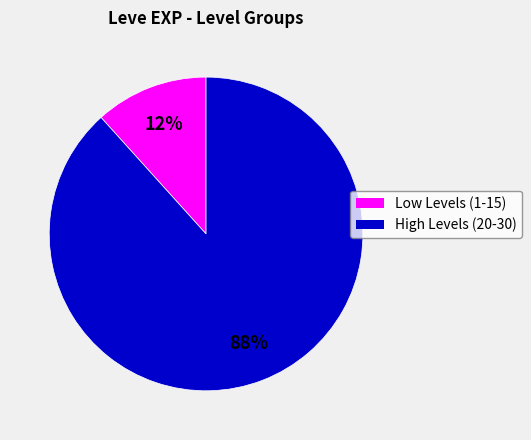

Which category has the biggest portion of the pie?

High Levels (20-30)